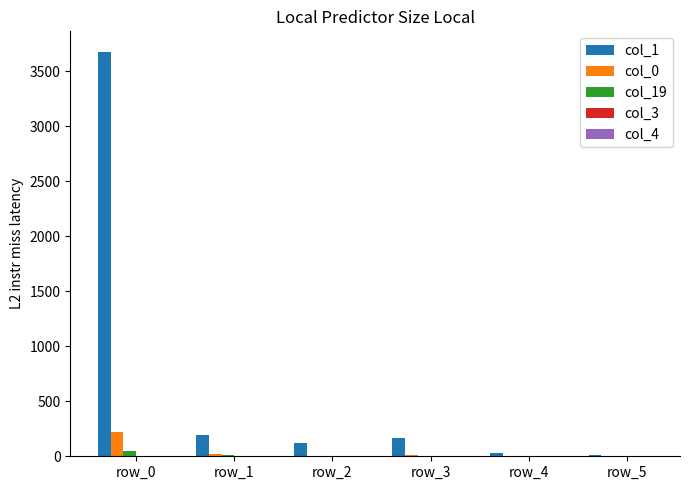

At which label does col_19 first exceed 3?

row_0